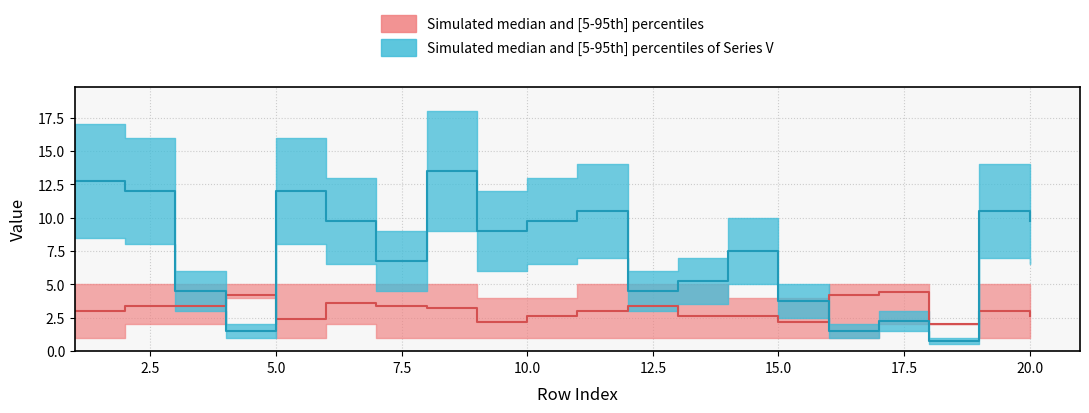

Rank the categories by V value from highest to lowest.

8, 1, 2, 5, 11, 19, 6, 10, 20, 9, 14, 7, 13, 3, 12, 15, 17, 4, 16, 18